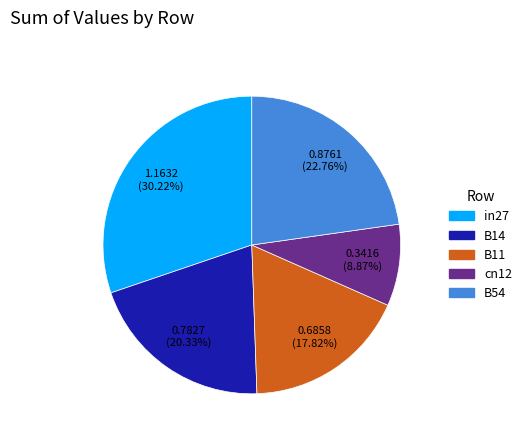

Is there a majority slice in this chart?

No